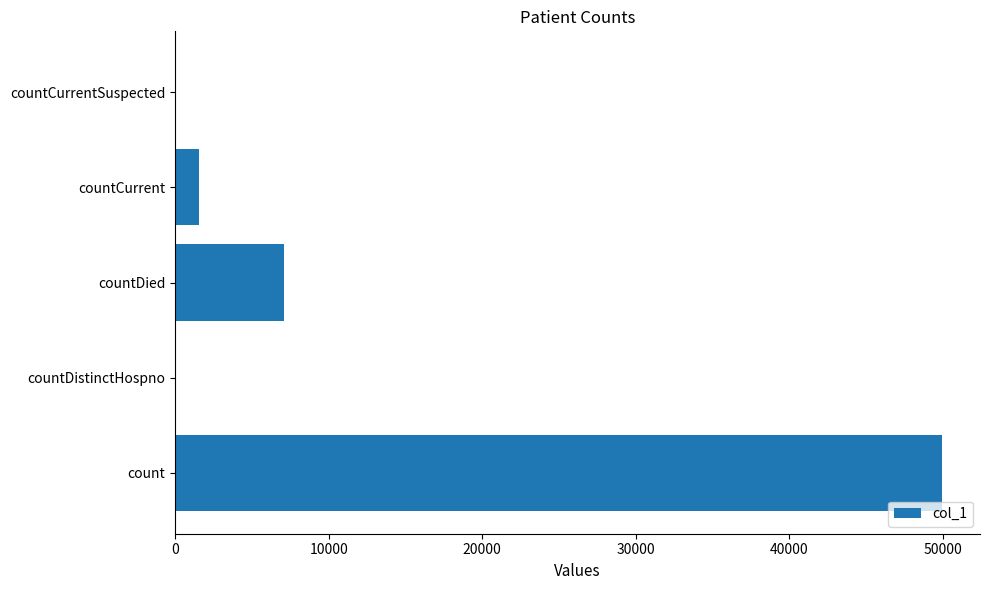

Reading bottom to top, what are all the values shown in this chart?

count=49925	countDistinctHospno=0	countDied=7063	countCurrent=1588	countCurrentSuspected=0